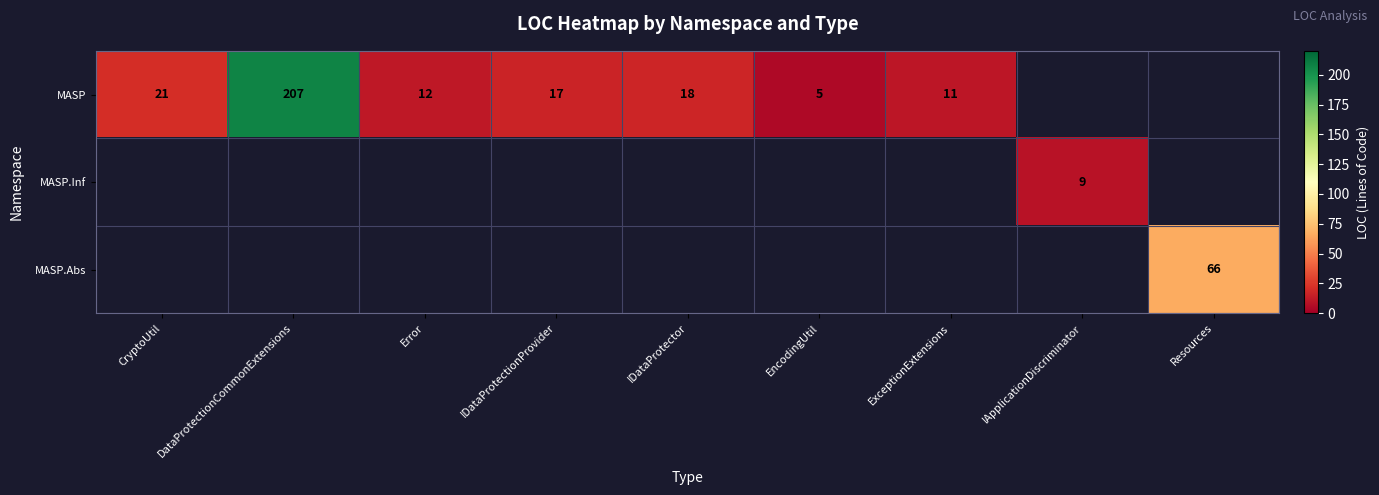

The MASP series shows 4 at IDataProtector. True or false?

False